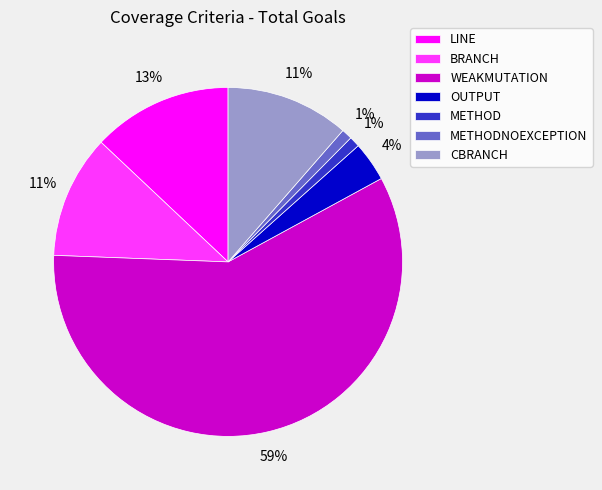

Which category has the biggest portion of the pie?

WEAKMUTATION